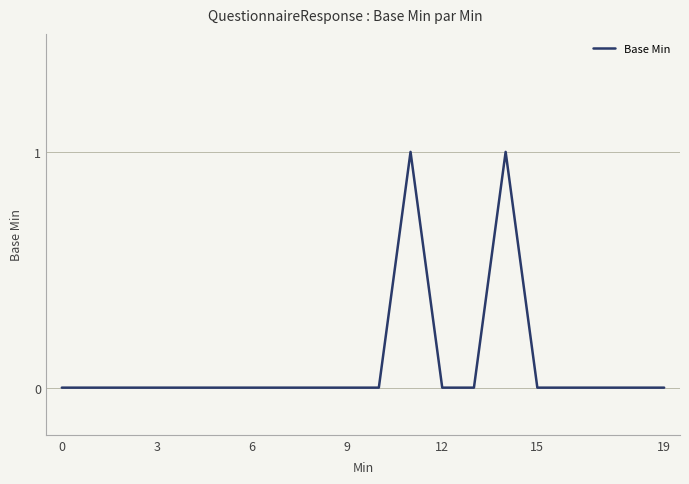

How many lines are shown in the chart?

1